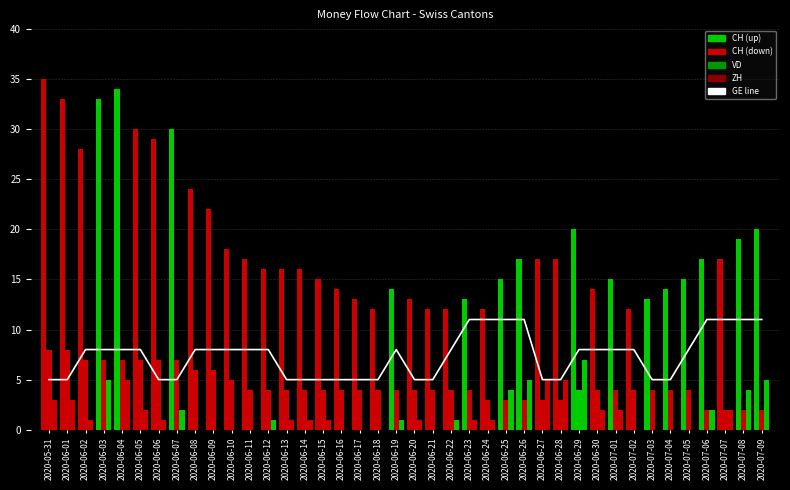

Rank the series by their maximum value, from highest to lowest.

CH, GE (scaled), VD, ZH